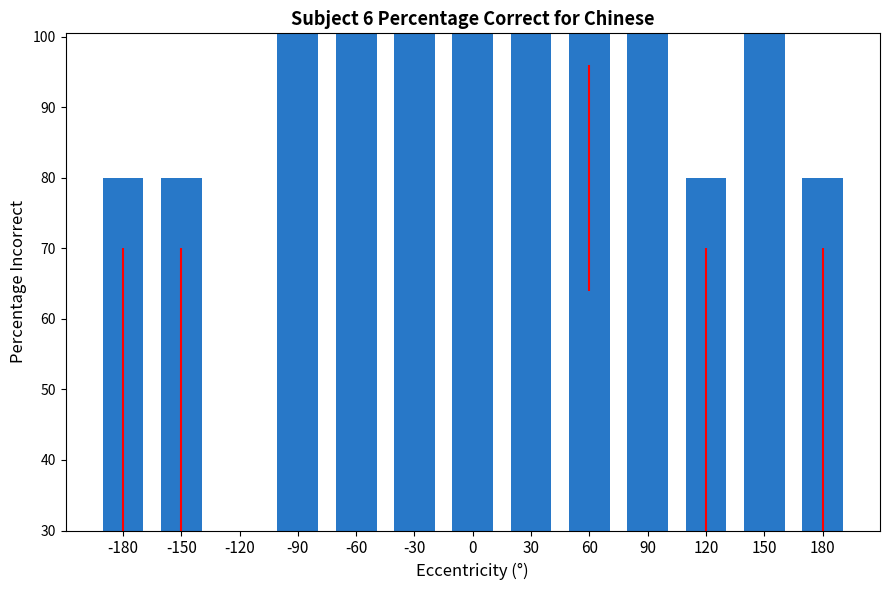

What is the ratio of the value at -180 to the value at 90?

0.5